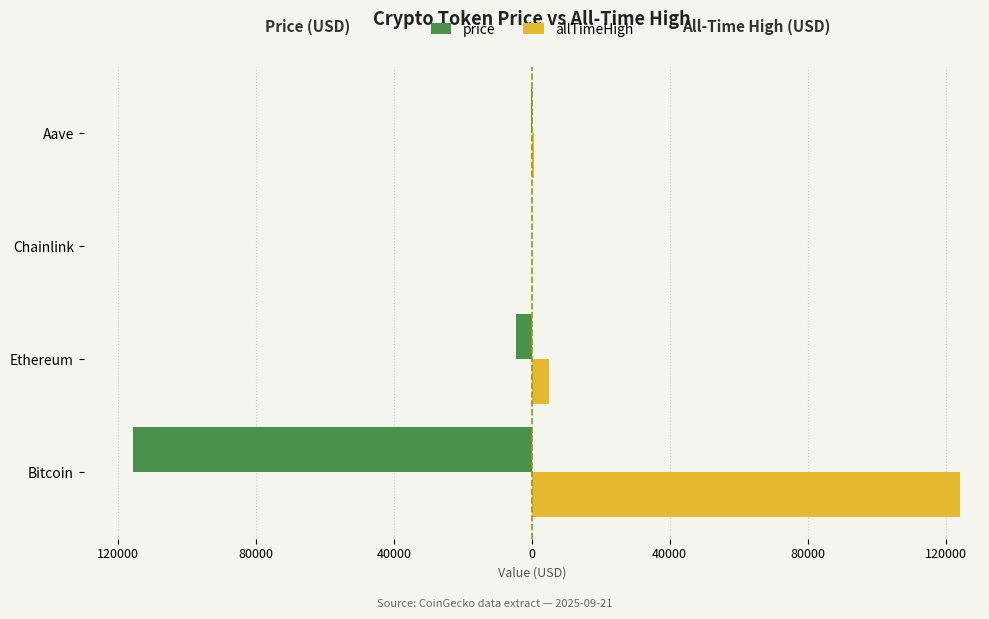

What are all the series names shown in the legend?

price, allTimeHigh